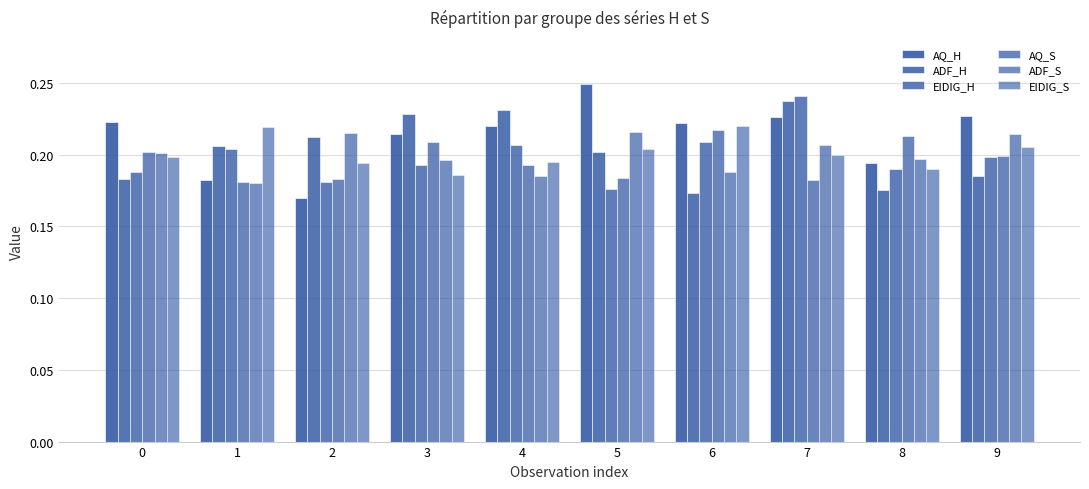

Count the number of categories in the chart.

10